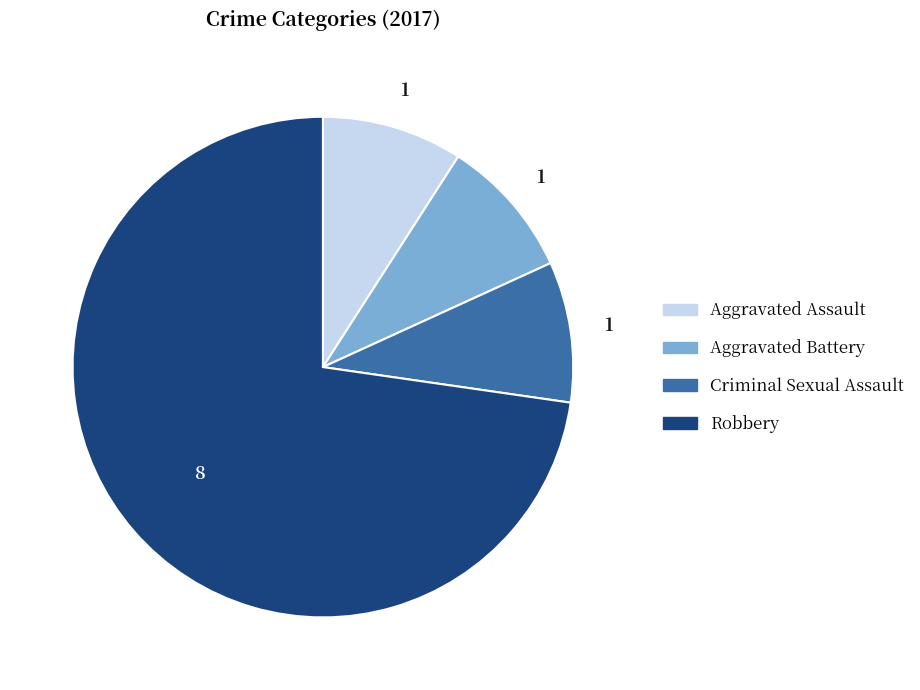

Is there a majority slice in this chart?

Yes